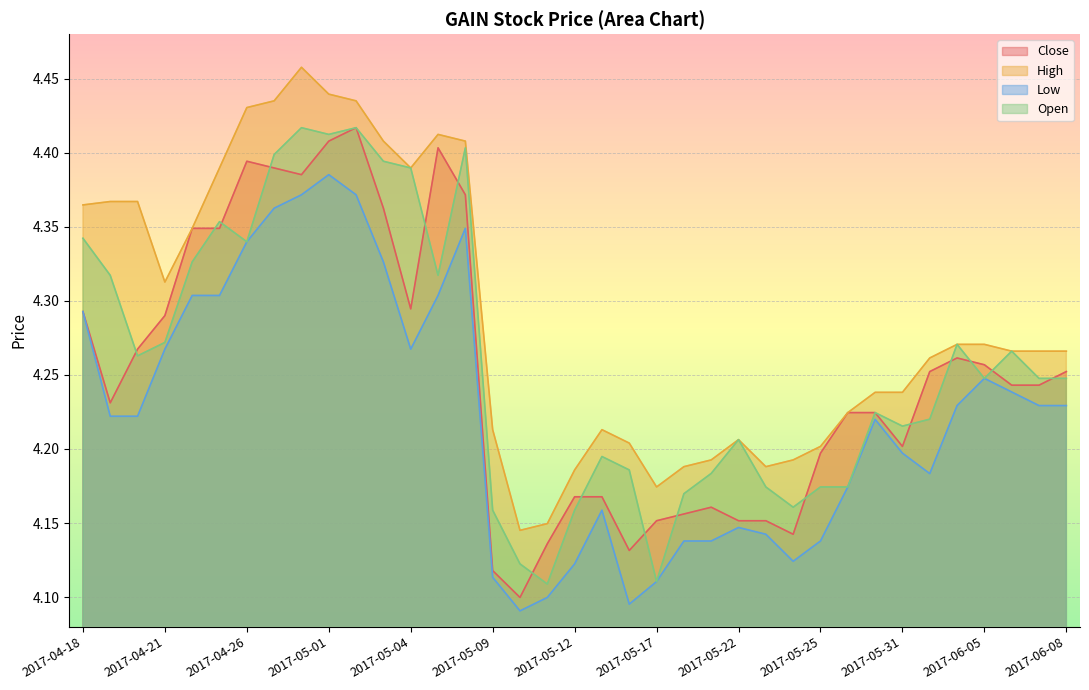

How many lines are shown in the chart?

4